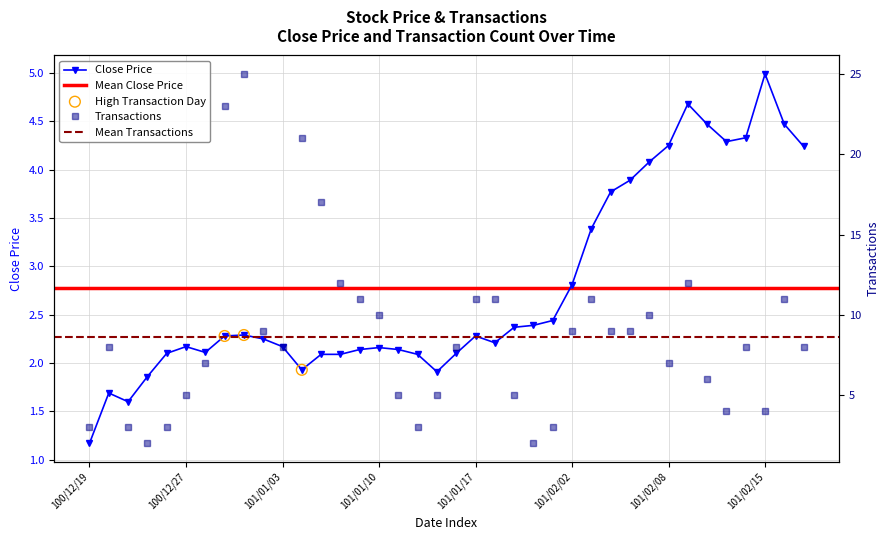

Which series has the largest total across all categories?

Transactions